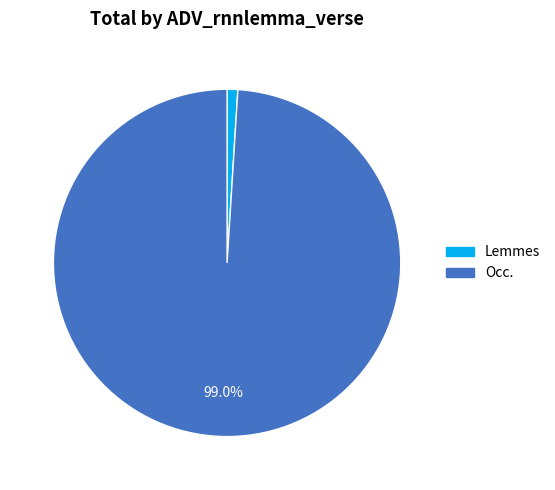

What percentage is the Occ. slice, to the nearest percent?

99%